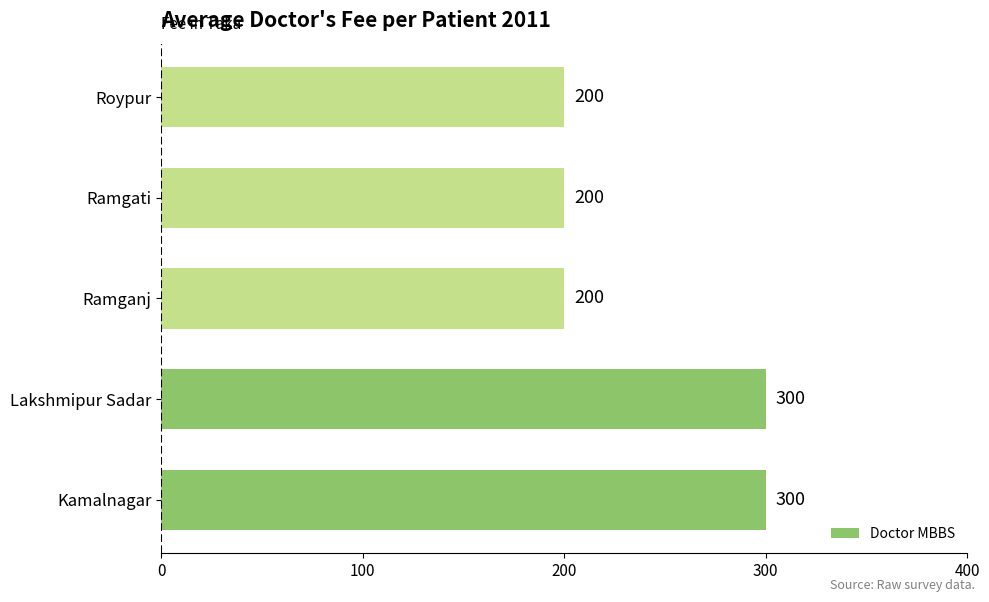

How many values are between 200 and 300?

5